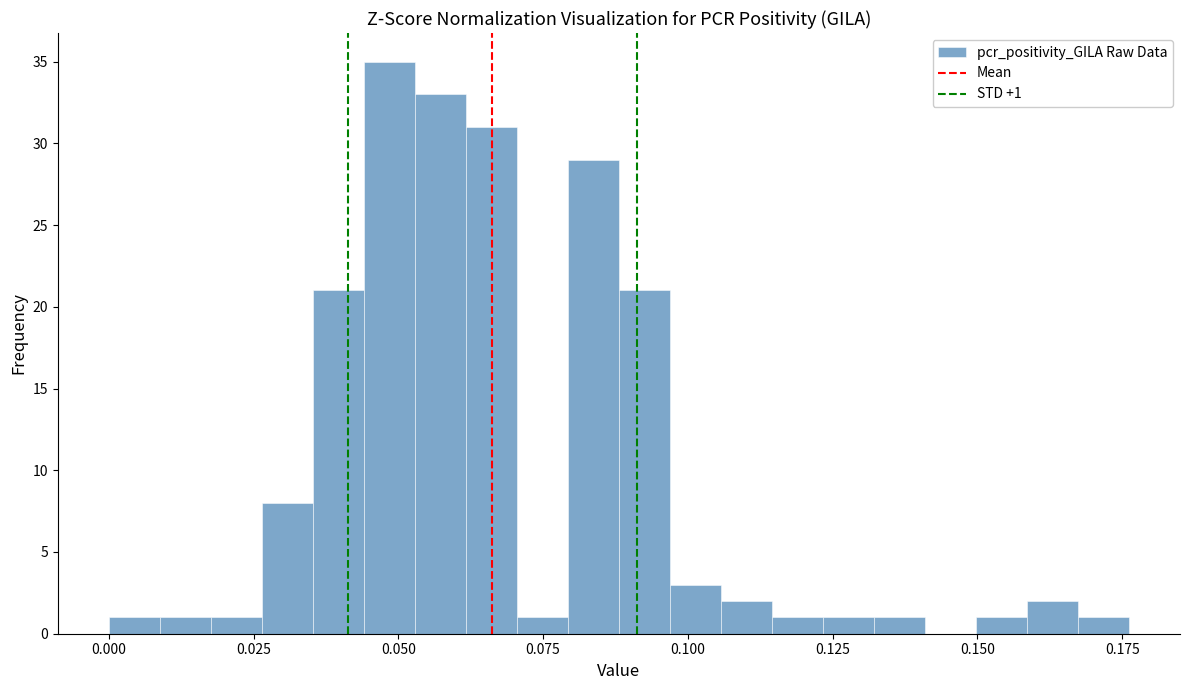

Around what value on the x-axis is the tallest bar? Give the approximate position of its centre, as read against the axis.

0.050